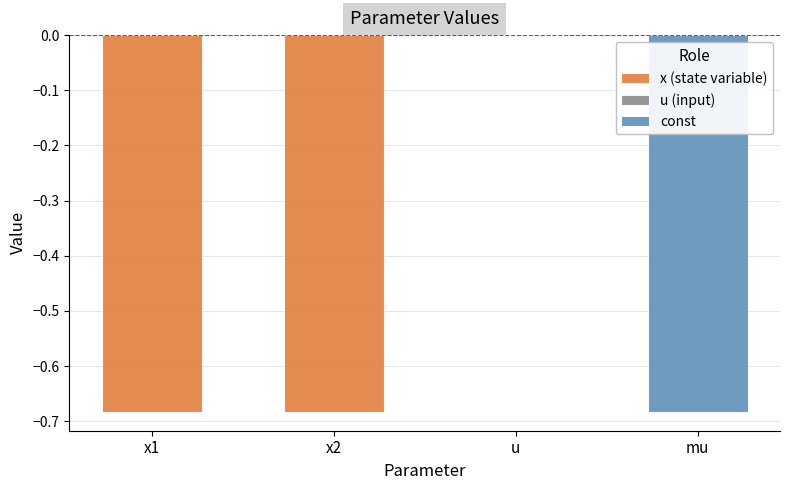

What is the approximate value at x1?

-0.7